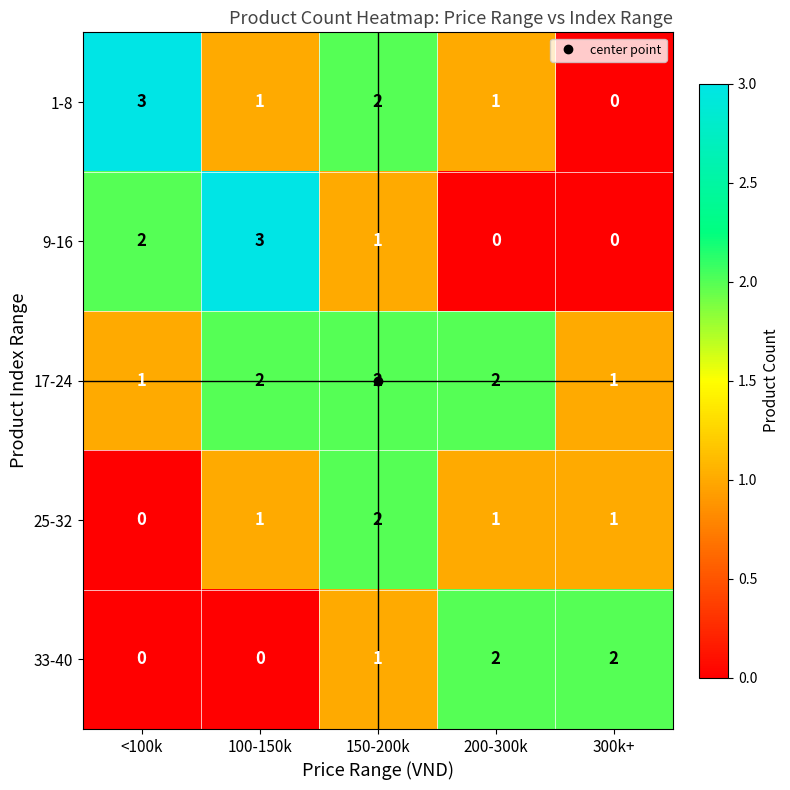

At which category is the sum across all series the highest?

150-200k